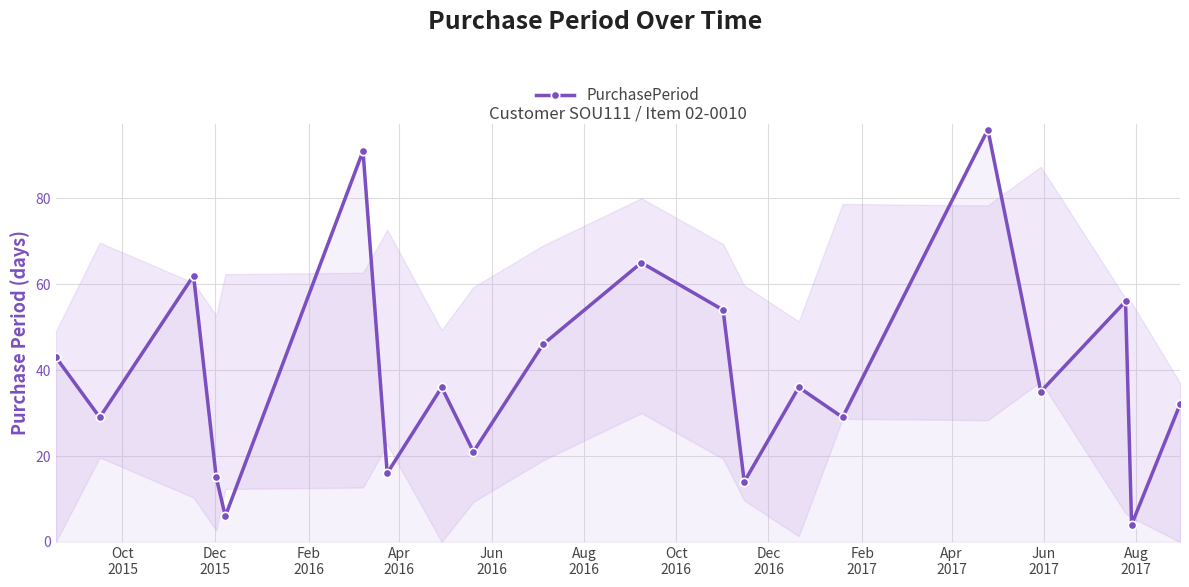

What is the sum of all values?

786